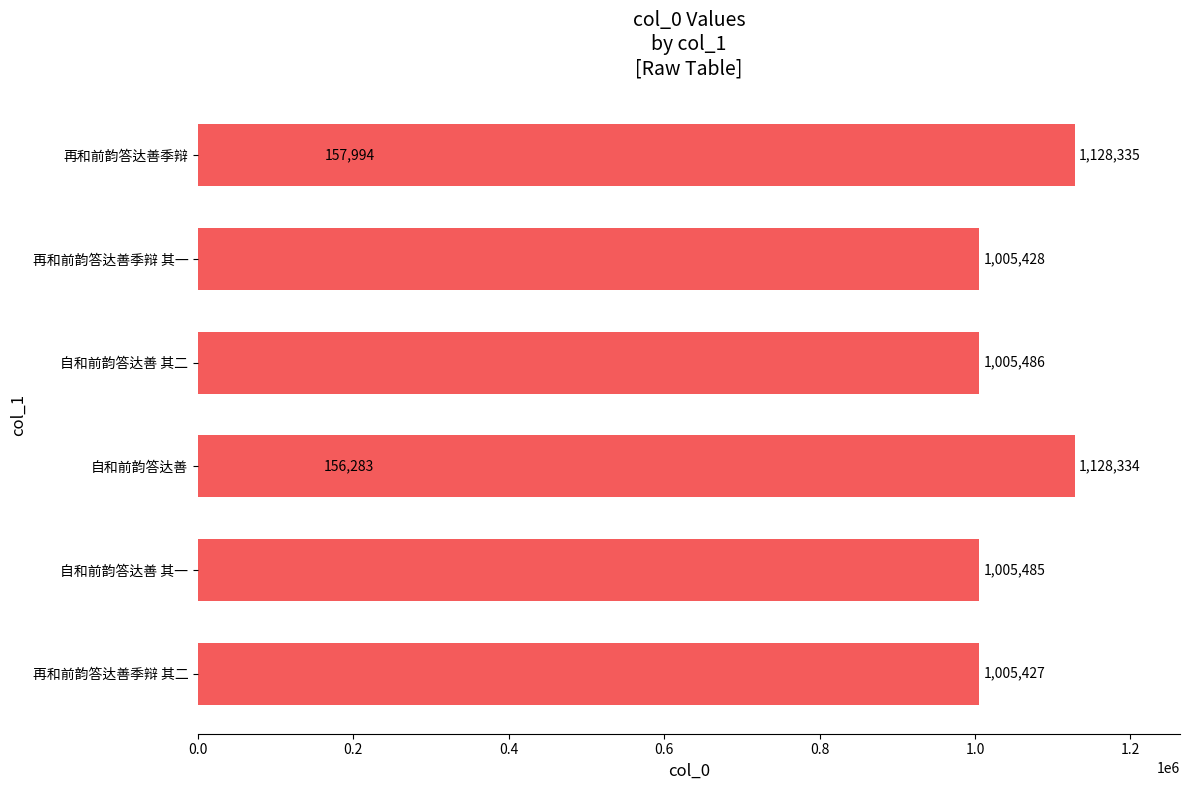

How many data points are less than 1005485?

4